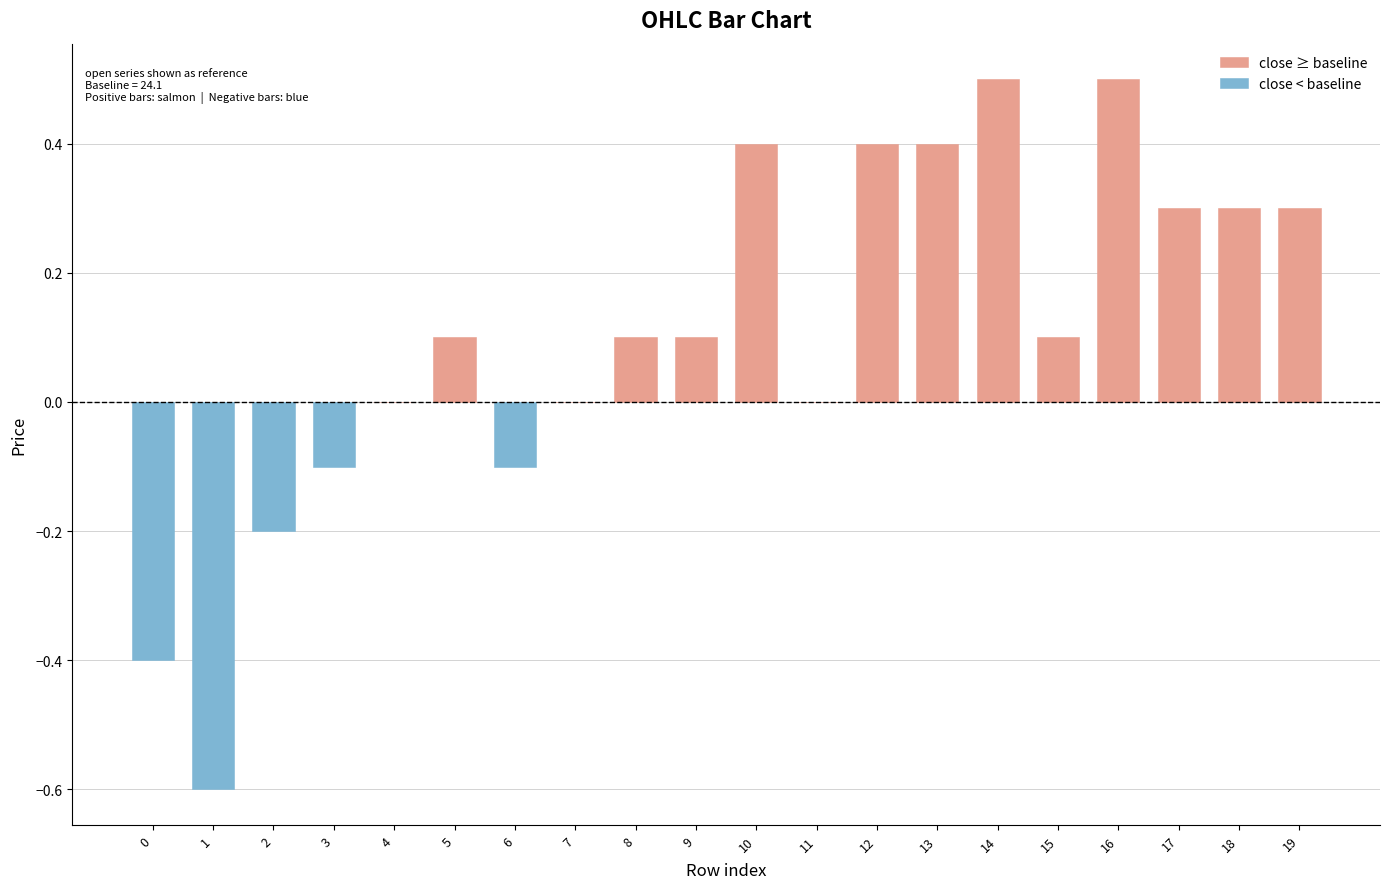

At which category is the sum across all series the highest?

16